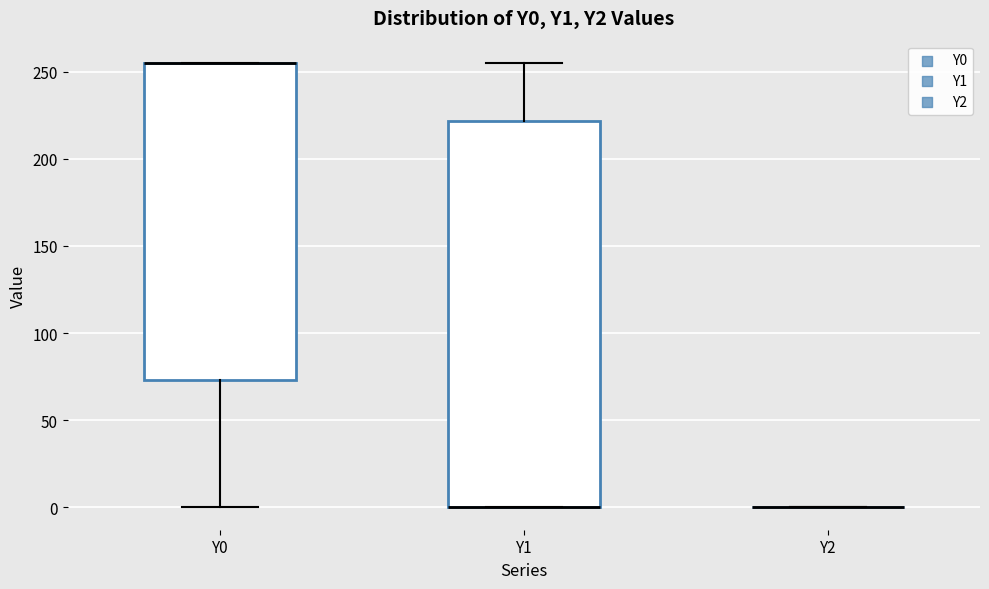

Reading left to right, transcribe this box plot: for each box, give where its median line is, the range the box spans, and where its two whiskers end, as read against the y-axis. The values are not printed on the chart, so give them approximately, as read against the axis.

Y0: median 255 (drawn on the box's upper edge), box 75 to 255, whiskers 0 to 255
Y1: median 0 (drawn on the box's lower edge), box 0 to 220, whiskers 0 to 255
Y2: box collapsed to a line at 0, whiskers 0 to 0